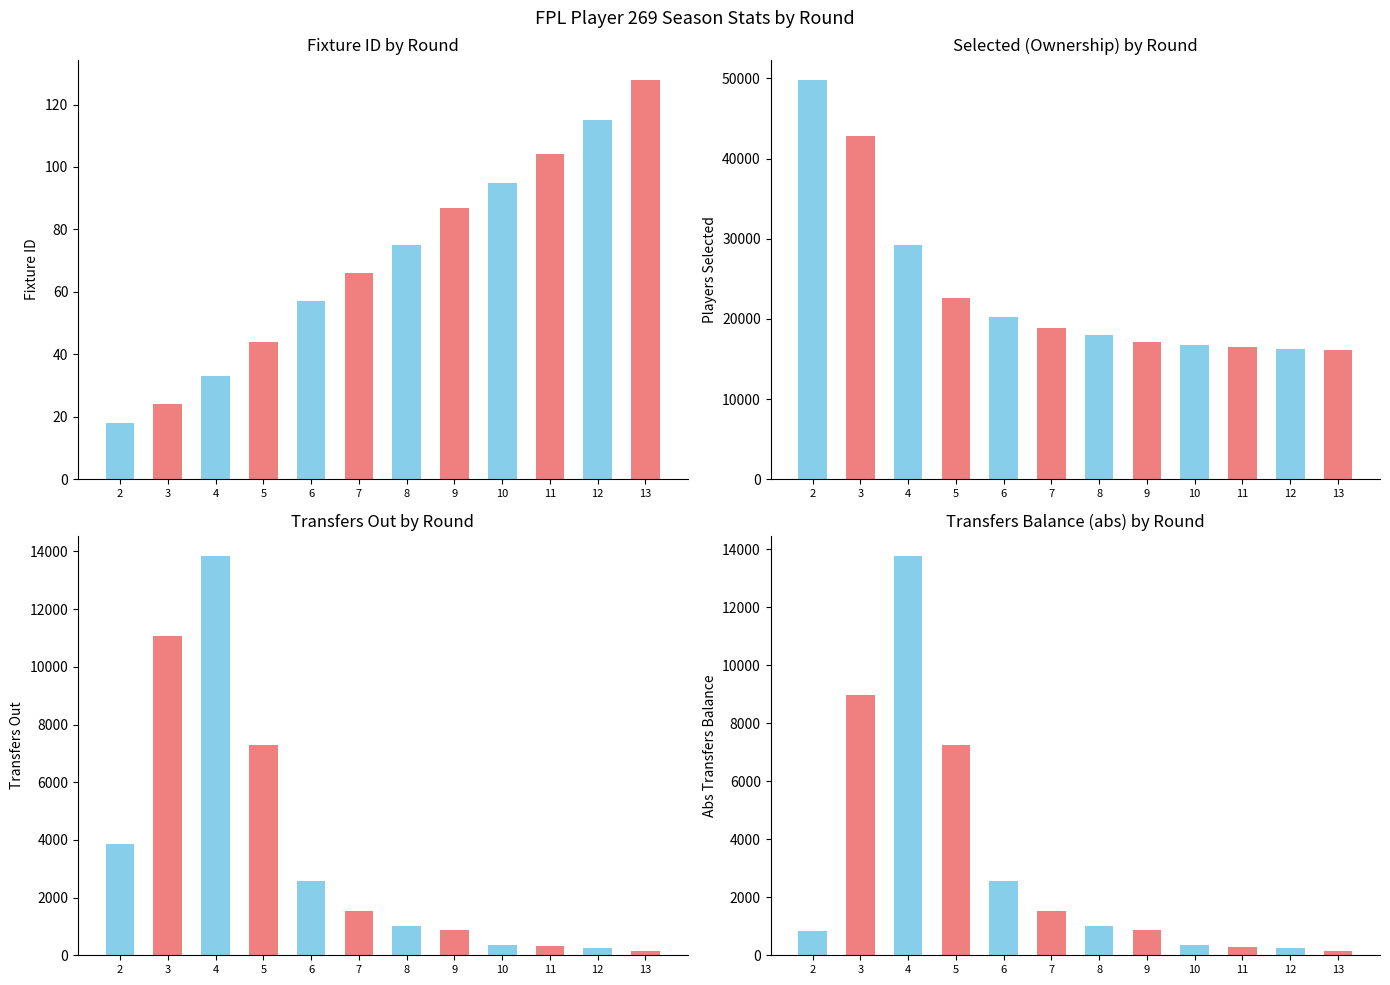

The value of Even rounds at 6 is 156. True or false?

False